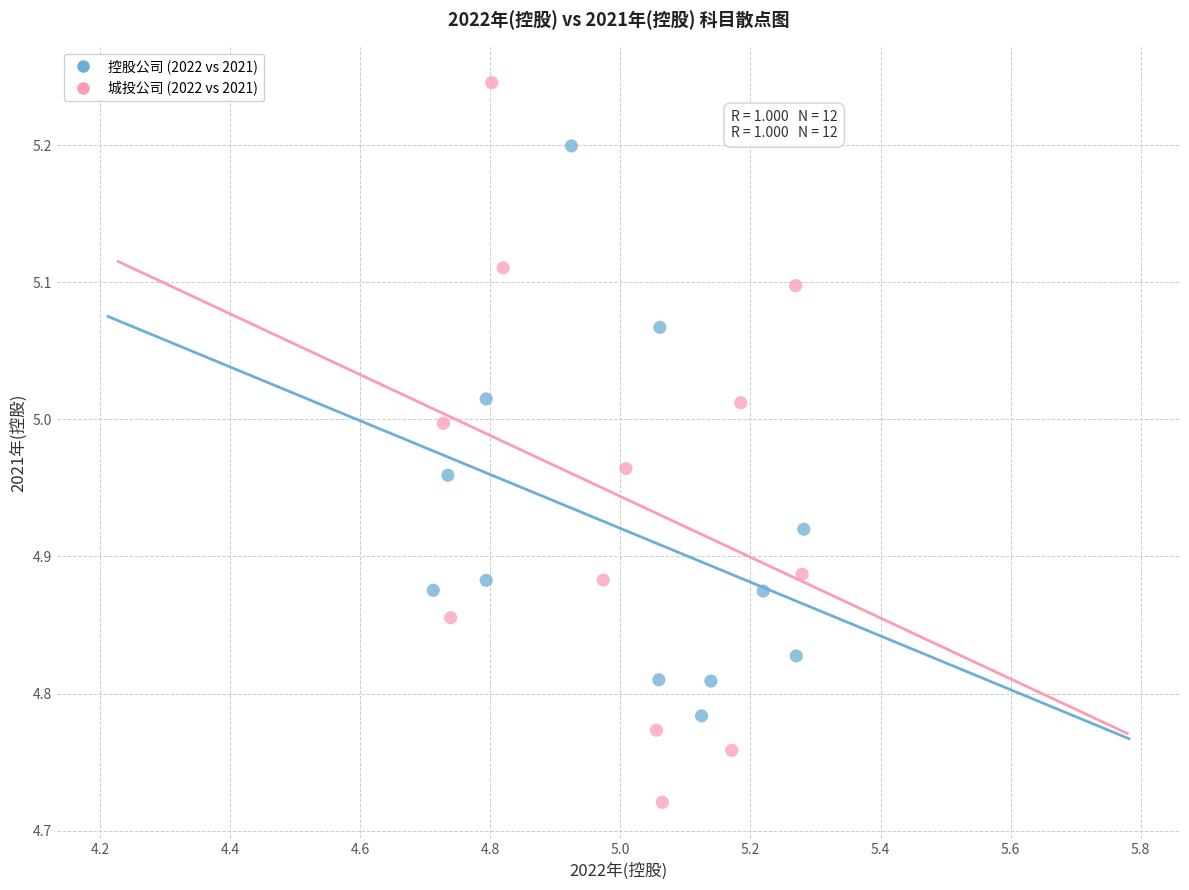

What are all the series names shown in the legend?

控股公司 (2022 vs 2021), 城投公司 (2022 vs 2021)